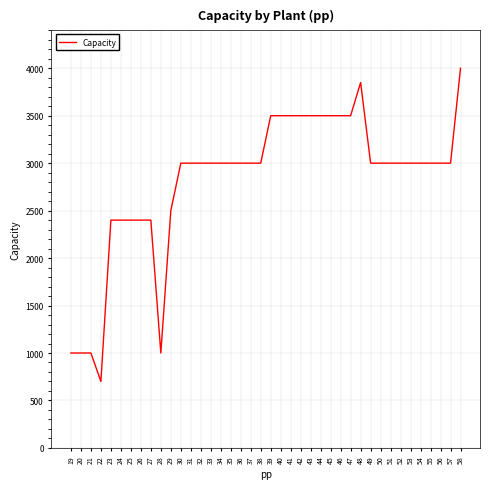

How many values are below 3000?

11